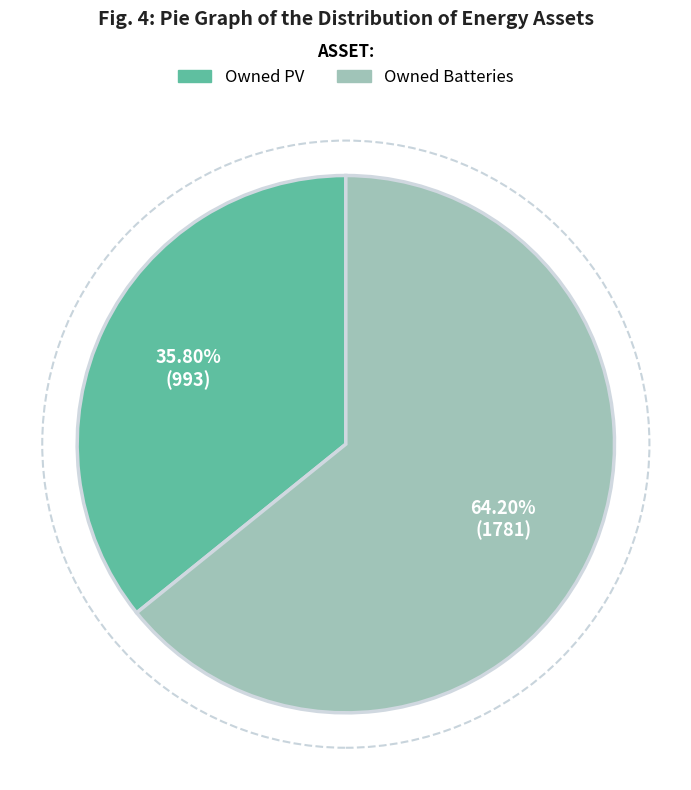

Does any single category account for the majority?

Yes